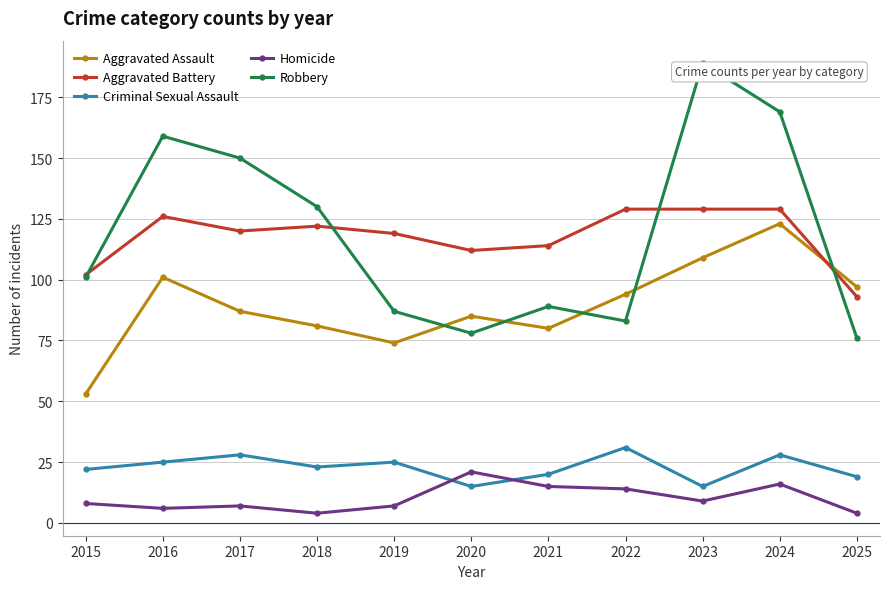

The value of Criminal Sexual Assault at 2018 is 23. True or false?

True